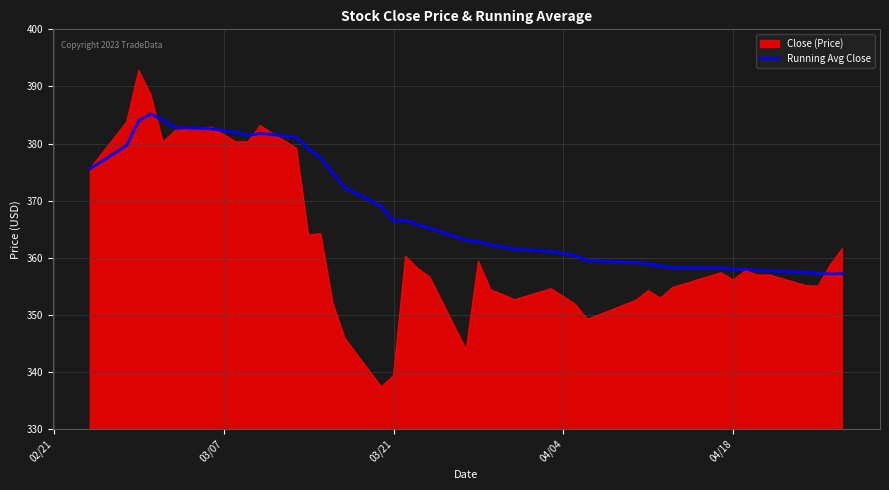

Does the chart display data point markers on the line(s)?

No